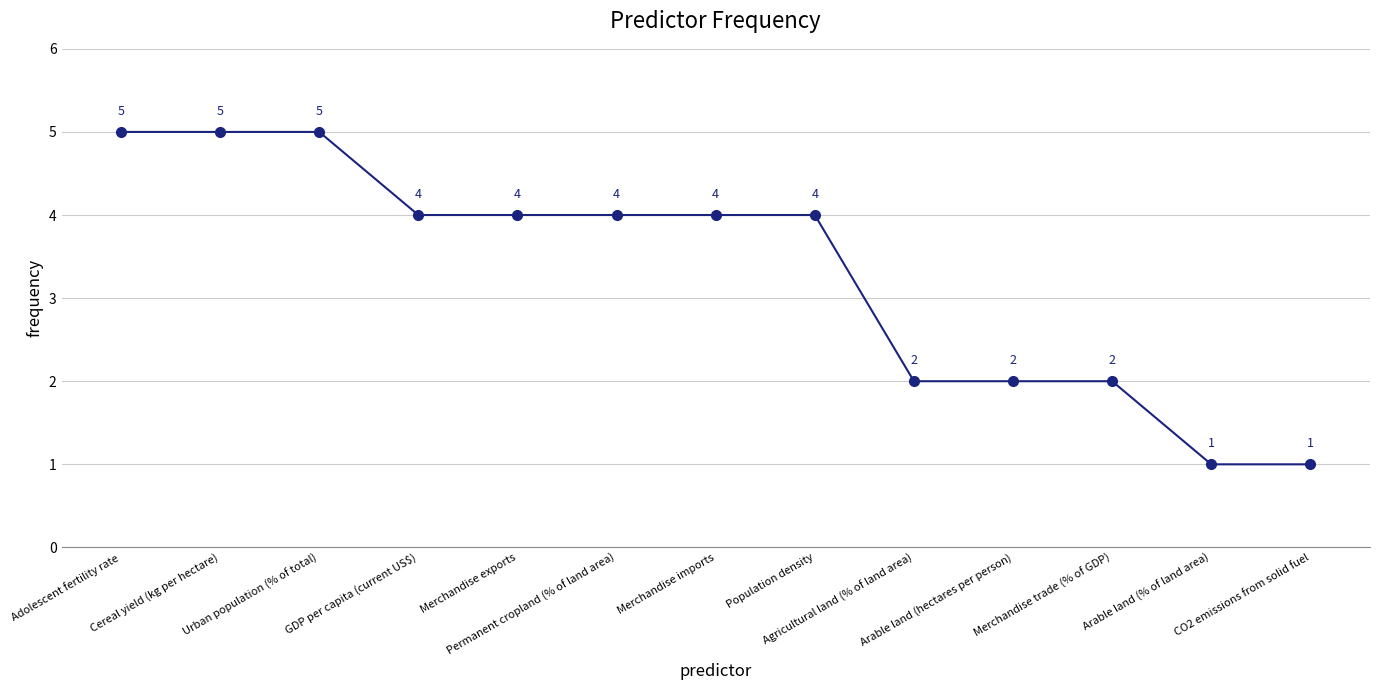

What is the difference between the maximum and minimum values?

4